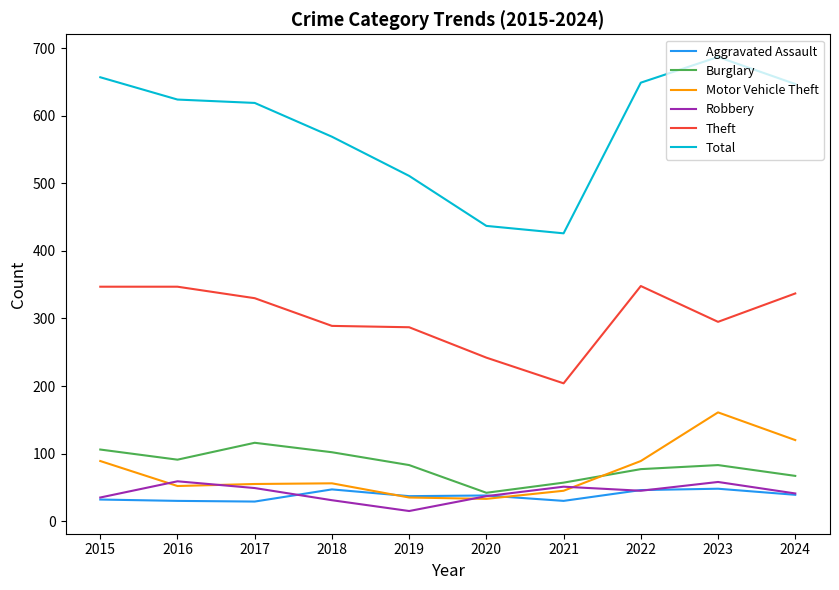

What is the spread (max minus min) of values at 2023?

639